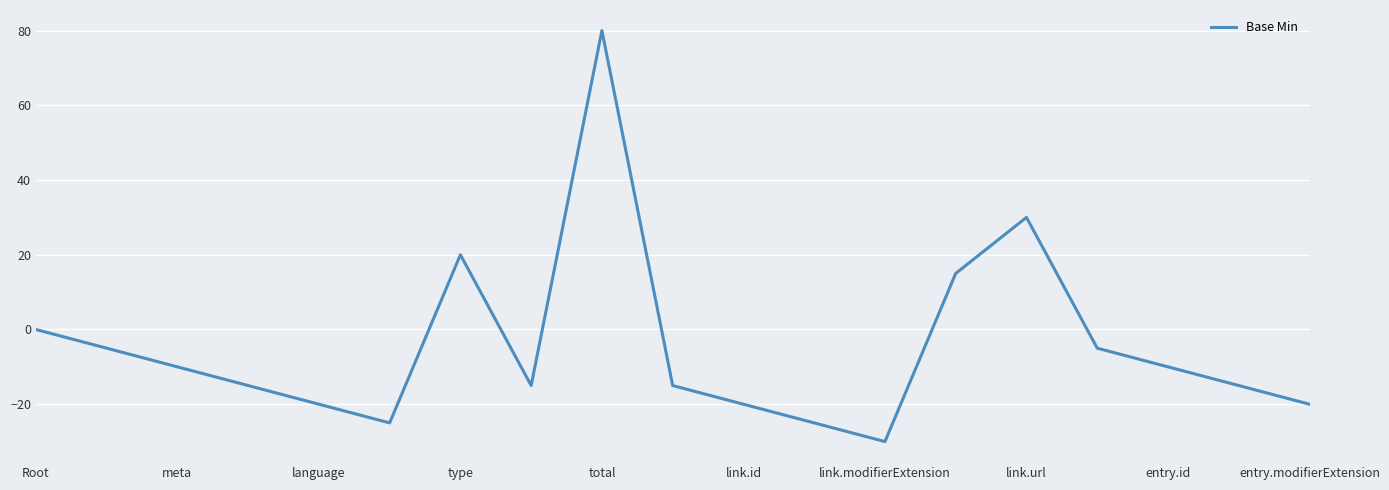

What is the minimum value shown in the chart?

-30